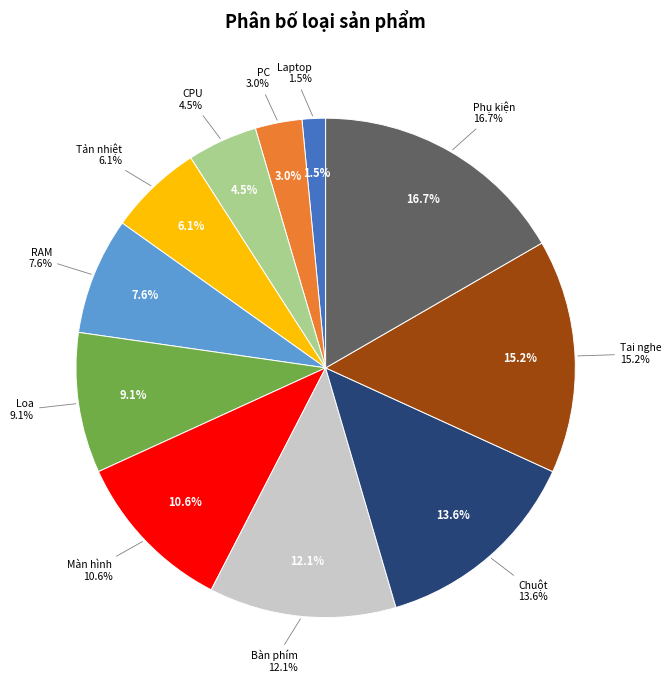

How many segments does this pie chart have?

11